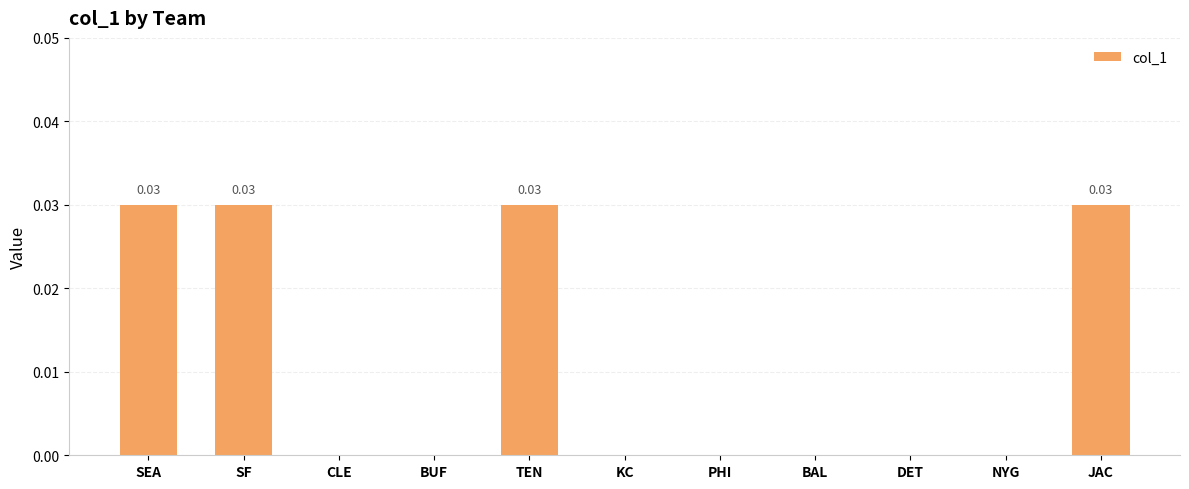

How many categories are shown in the chart?

11